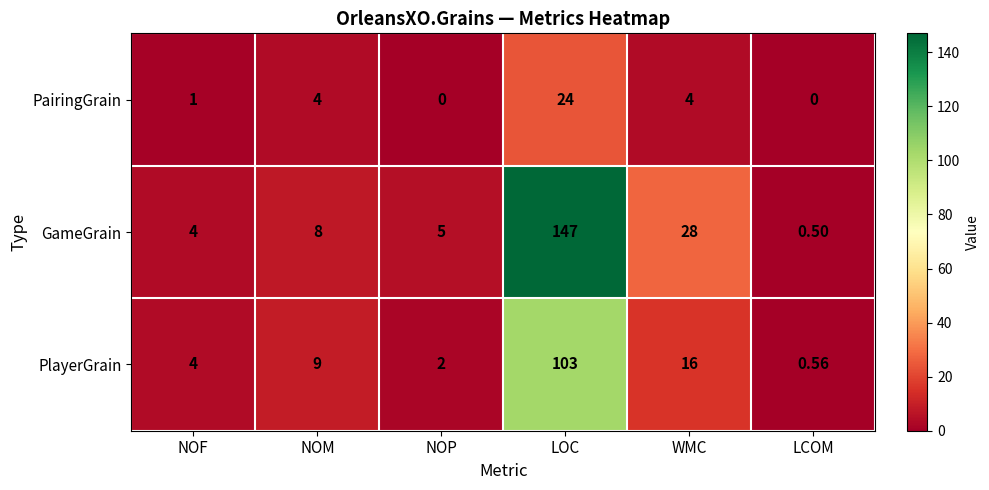

Rank the series by their average value, from lowest to highest.

PairingGrain, PlayerGrain, GameGrain